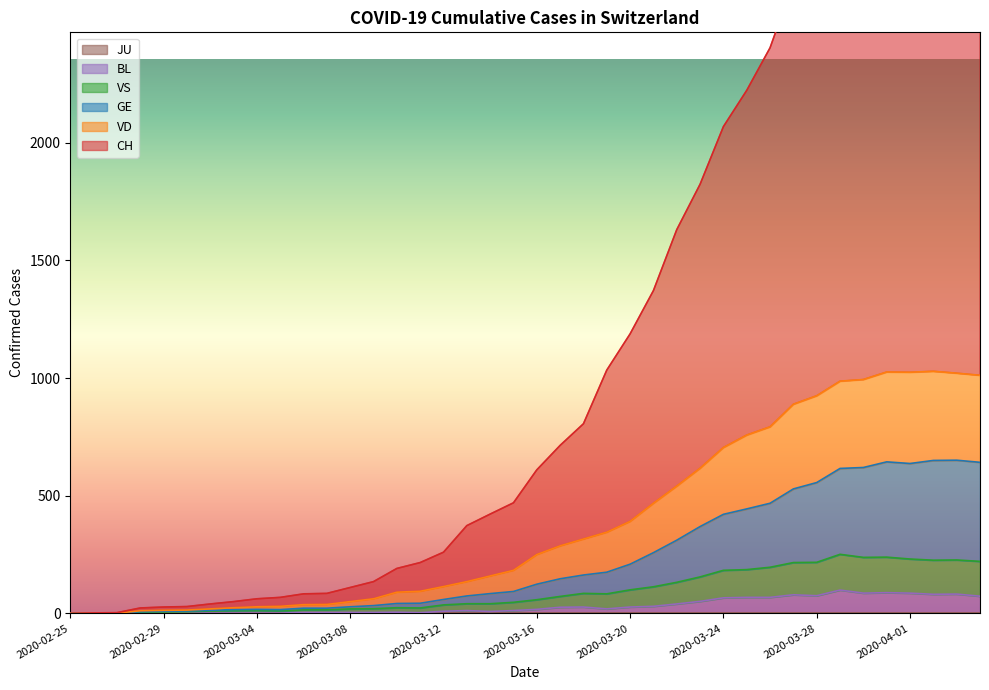

Where is the first local maximum for VD?

2020-03-04